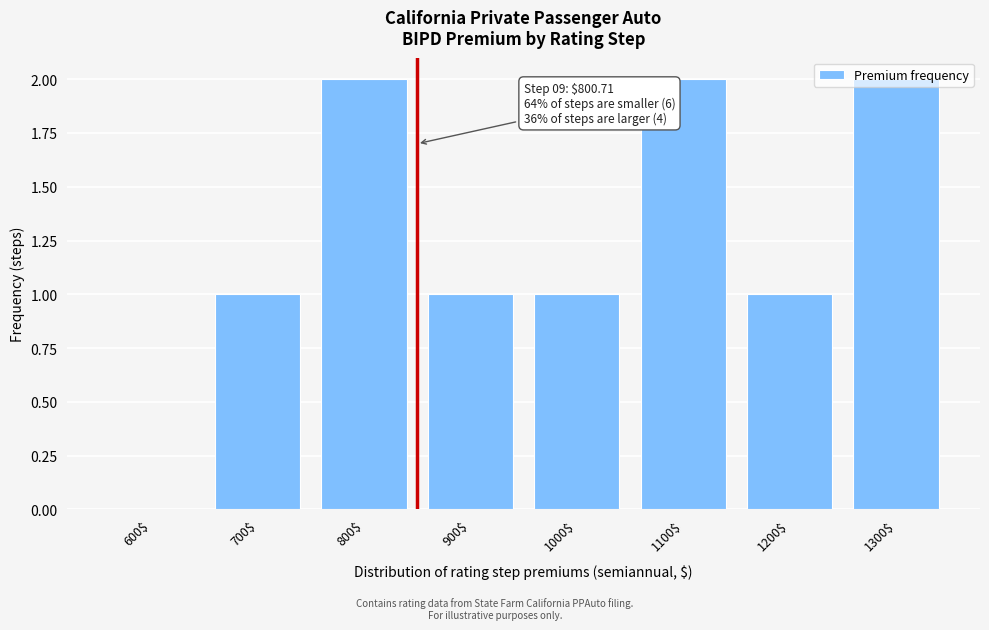

What is the sum of all values?

10